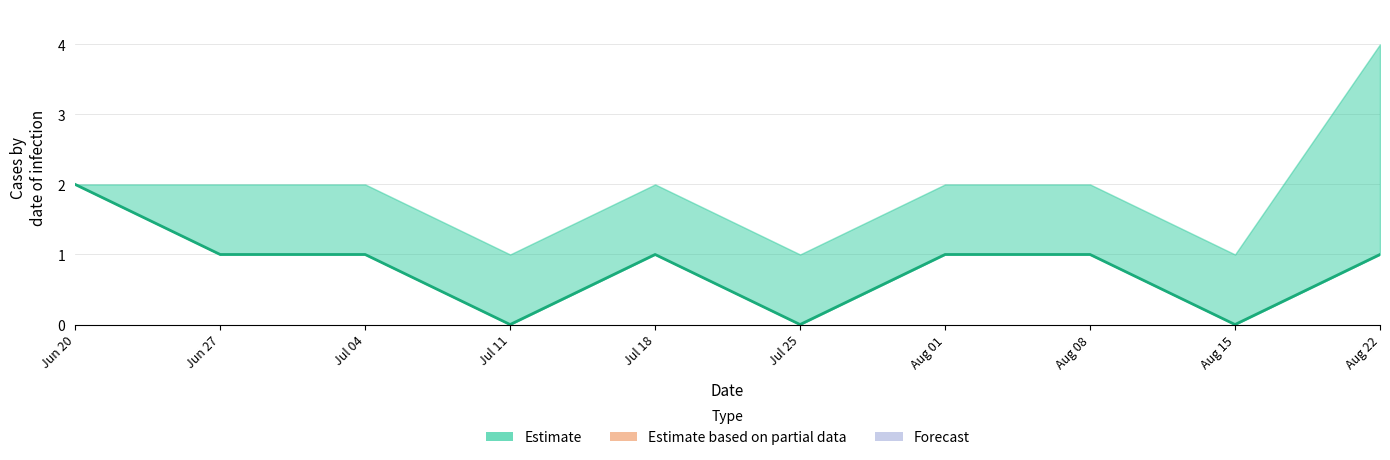

Reading right to left, what are all the values shown in this chart?

estimate: 1	0	1	1	0	1	0	1	1	2
lower: 1	0	1	1	0	1	0	1	1	2
upper: 4	1	2	2	1	2	1	2	2	2